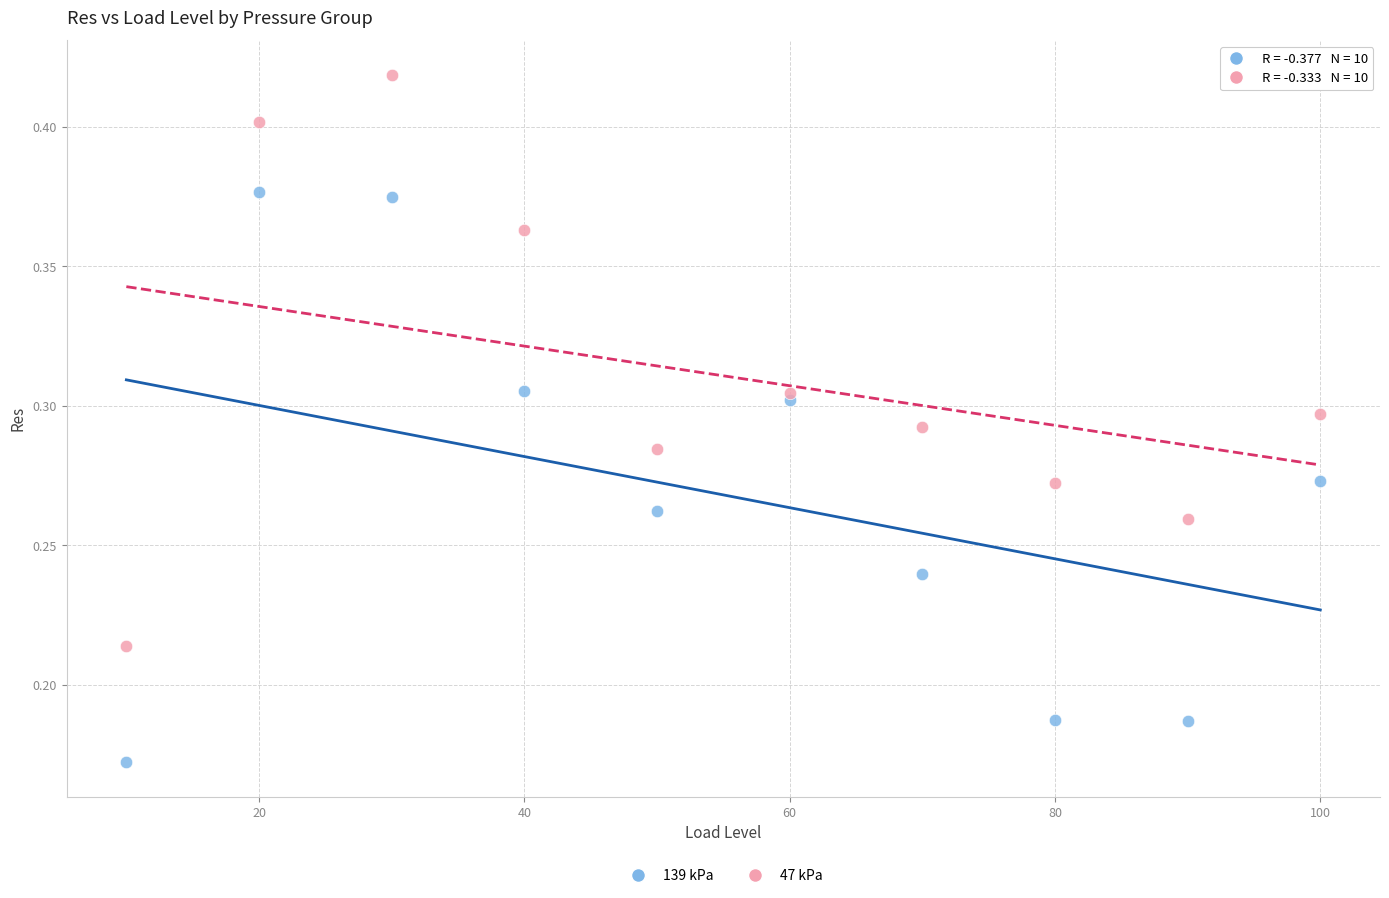

Which series contains the highest Y value?

47 kPa